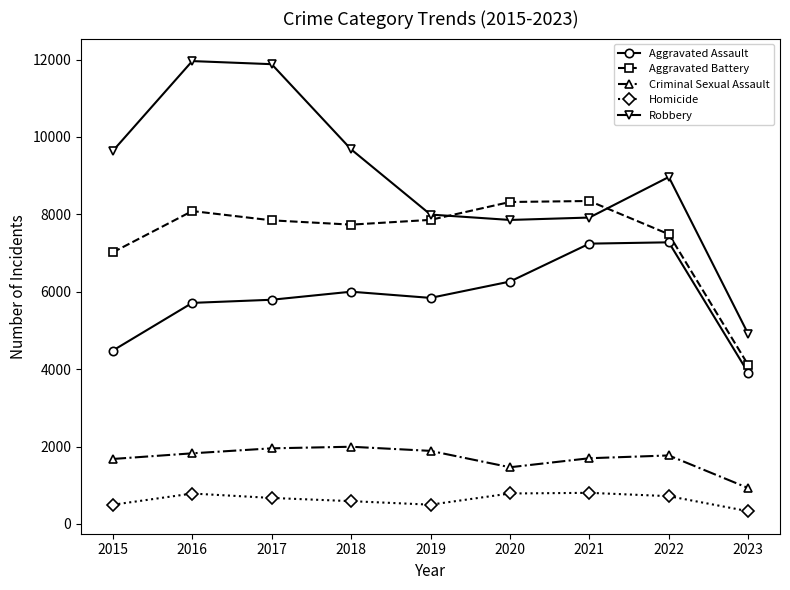

The Aggravated Assault series shows 3149 at 2016. True or false?

False